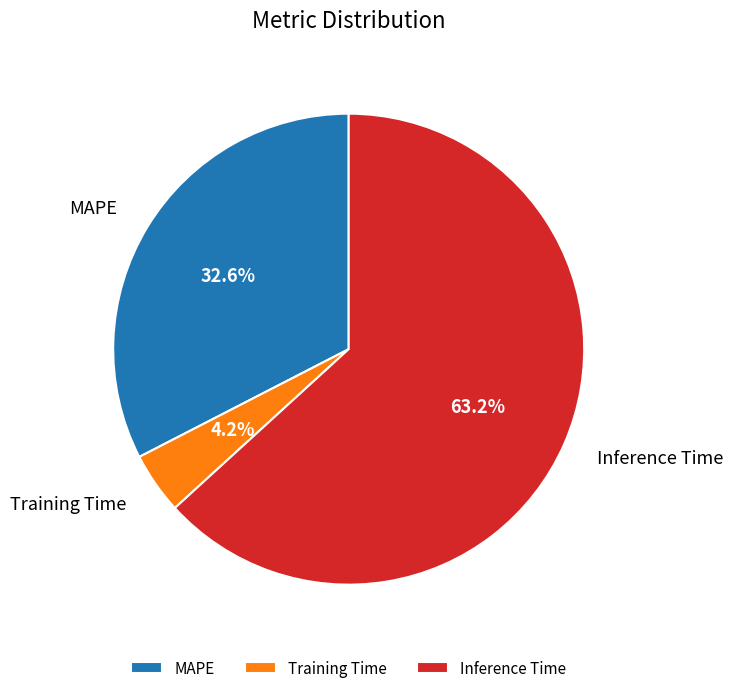

To the nearest percent, what portion does Inference Time represent?

63%